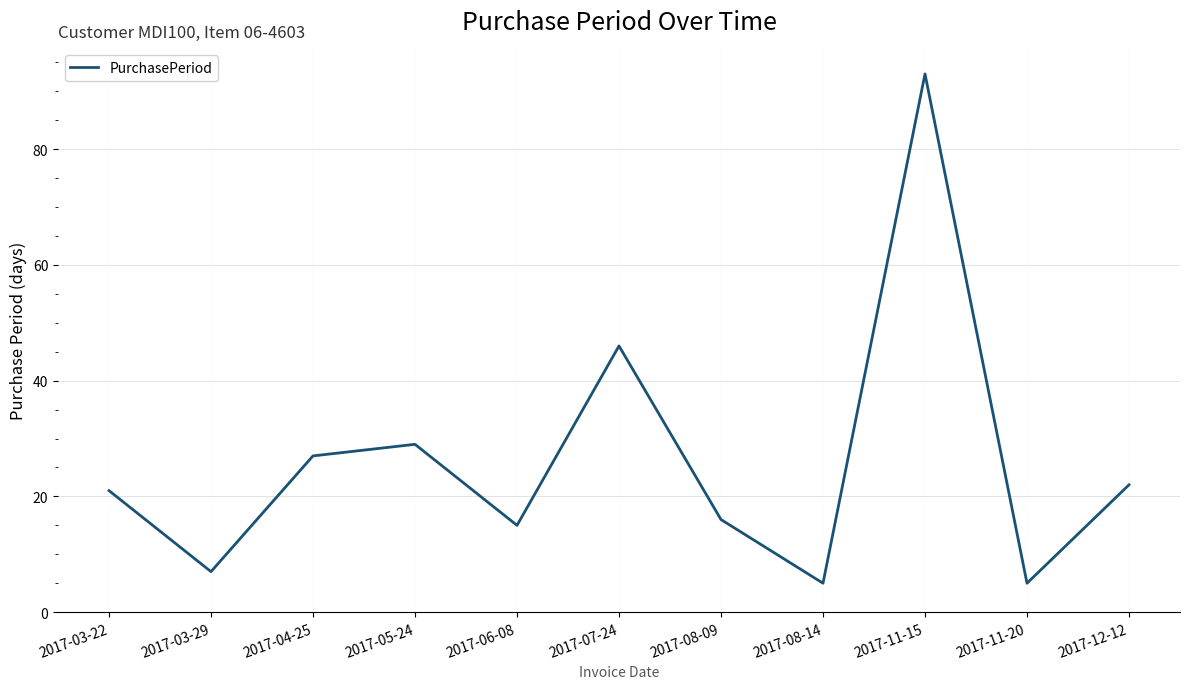

At which category does the data reach its first local valley?

2017-03-29